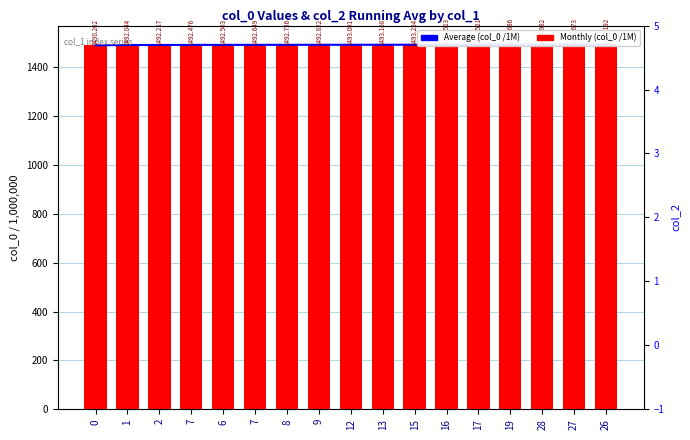

What is the spread (max minus min) of values at 16?

1.0